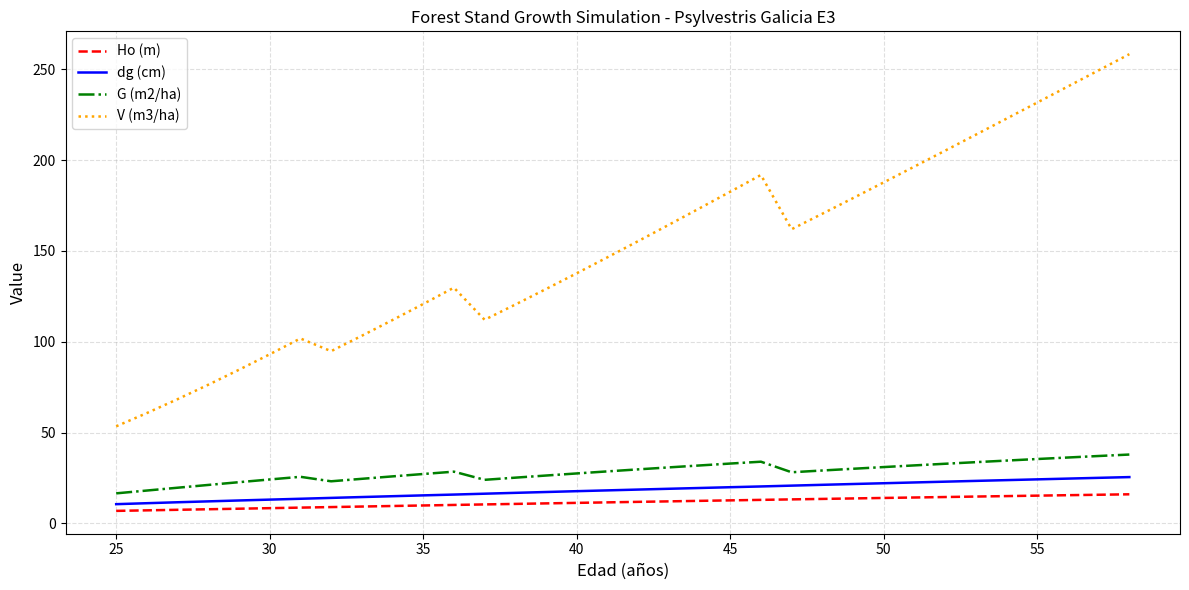

What is the difference between the maximum and minimum values in the V (m3/ha) series?

204.8